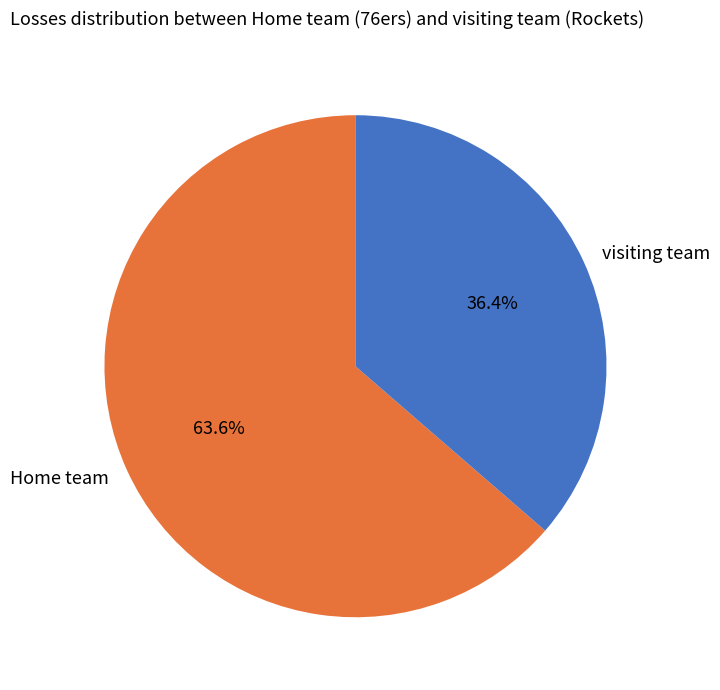

Between Home team and visiting team, which is larger?

Home team